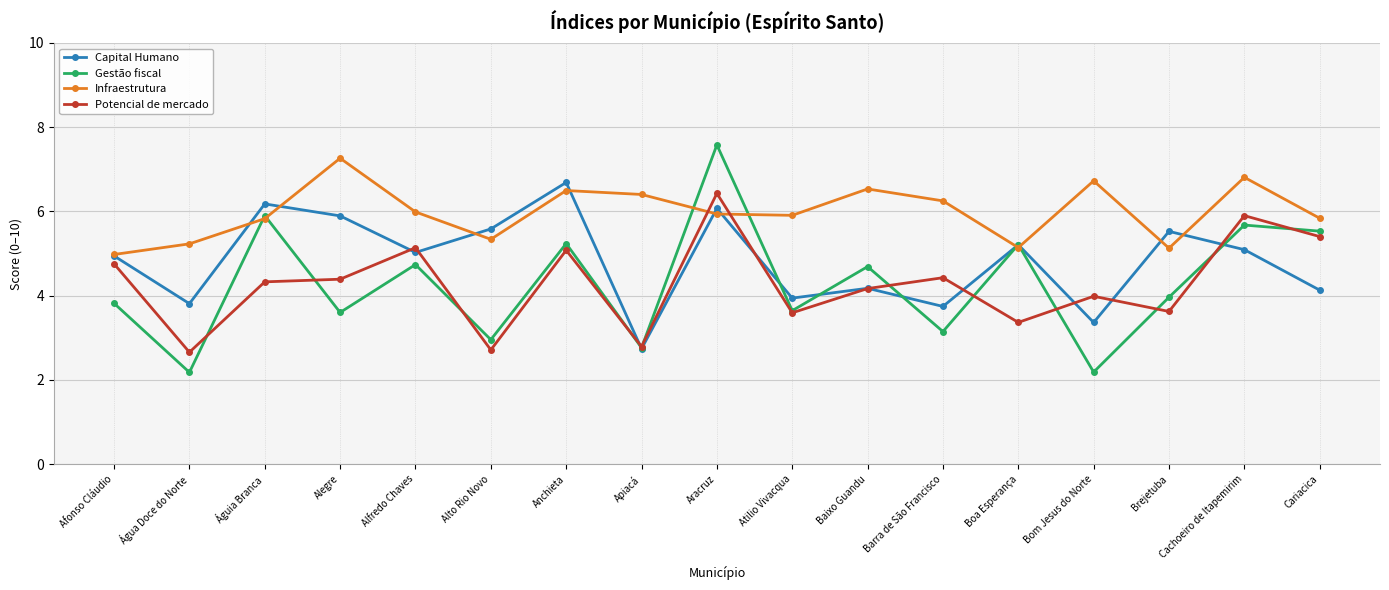

Reading left to right, transcribe all the data shown in this chart.

Capital Humano: Afonso Cláudio=4.9	Água Doce do Norte=3.8	Águia Branca=6.2	Alegre=5.9	Alfredo Chaves=5.0	Alto Rio Novo=5.6	Anchieta=6.7	Apiacá=2.7	Aracruz=6.1	Atilio Vivacqua=3.9	Baixo Guandu=4.2	Barra de São Francisco=3.7	Boa Esperança=5.2	Bom Jesus do Norte=3.4	Brejetuba=5.5	Cachoeiro de Itapemirim=5.1	Cariacica=4.1
Gestão fiscal: Afonso Cláudio=3.8	Água Doce do Norte=2.2	Águia Branca=5.9	Alegre=3.6	Alfredo Chaves=4.7	Alto Rio Novo=3.0	Anchieta=5.2	Apiacá=2.8	Aracruz=7.6	Atilio Vivacqua=3.6	Baixo Guandu=4.7	Barra de São Francisco=3.1	Boa Esperança=5.2	Bom Jesus do Norte=2.2	Brejetuba=4.0	Cachoeiro de Itapemirim=5.7	Cariacica=5.5
Infraestrutura: Afonso Cláudio=5.0	Água Doce do Norte=5.2	Águia Branca=5.8	Alegre=7.3	Alfredo Chaves=6.0	Alto Rio Novo=5.3	Anchieta=6.5	Apiacá=6.4	Aracruz=5.9	Atilio Vivacqua=5.9	Baixo Guandu=6.5	Barra de São Francisco=6.3	Boa Esperança=5.1	Bom Jesus do Norte=6.7	Brejetuba=5.1	Cachoeiro de Itapemirim=6.8	Cariacica=5.8
Potencial de mercado: Afonso Cláudio=4.8	Água Doce do Norte=2.7	Águia Branca=4.3	Alegre=4.4	Alfredo Chaves=5.1	Alto Rio Novo=2.7	Anchieta=5.1	Apiacá=2.8	Aracruz=6.4	Atilio Vivacqua=3.6	Baixo Guandu=4.2	Barra de São Francisco=4.4	Boa Esperança=3.4	Bom Jesus do Norte=4.0	Brejetuba=3.6	Cachoeiro de Itapemirim=5.9	Cariacica=5.4